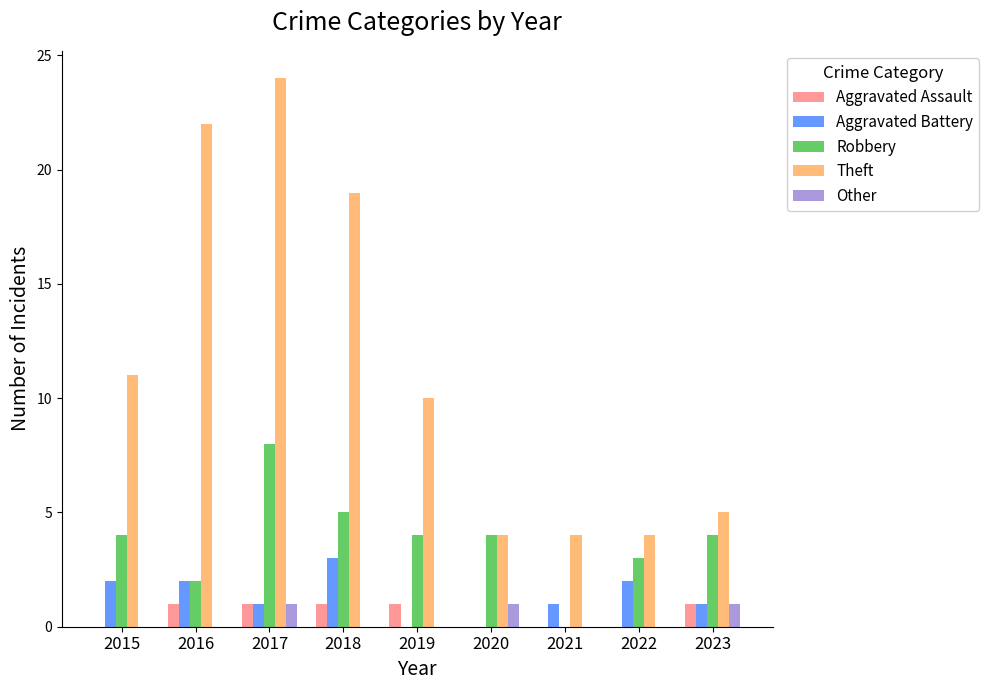

Which series changed the most between 2016 and 2021?

Theft